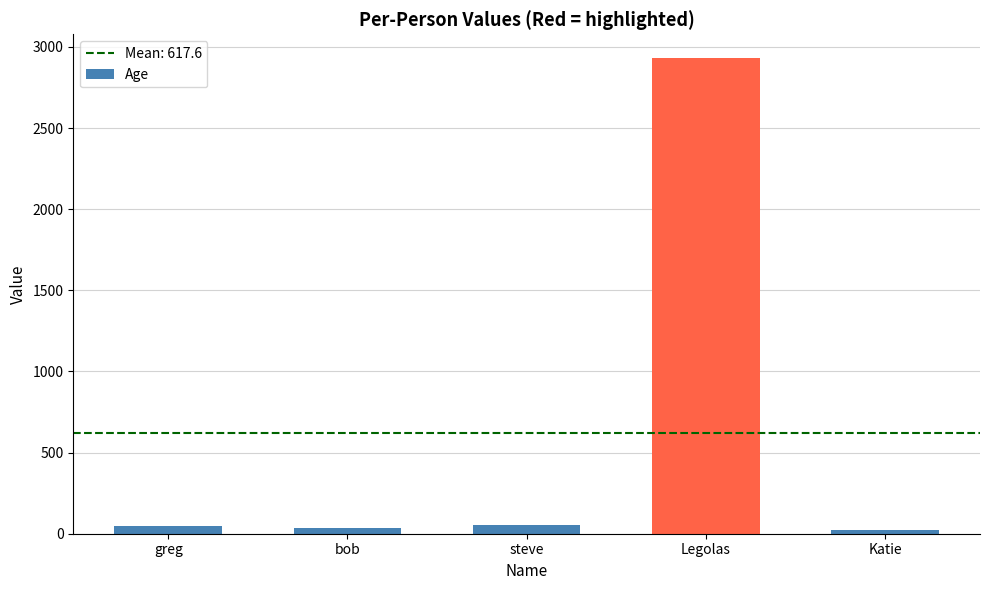

What is the average value?

618